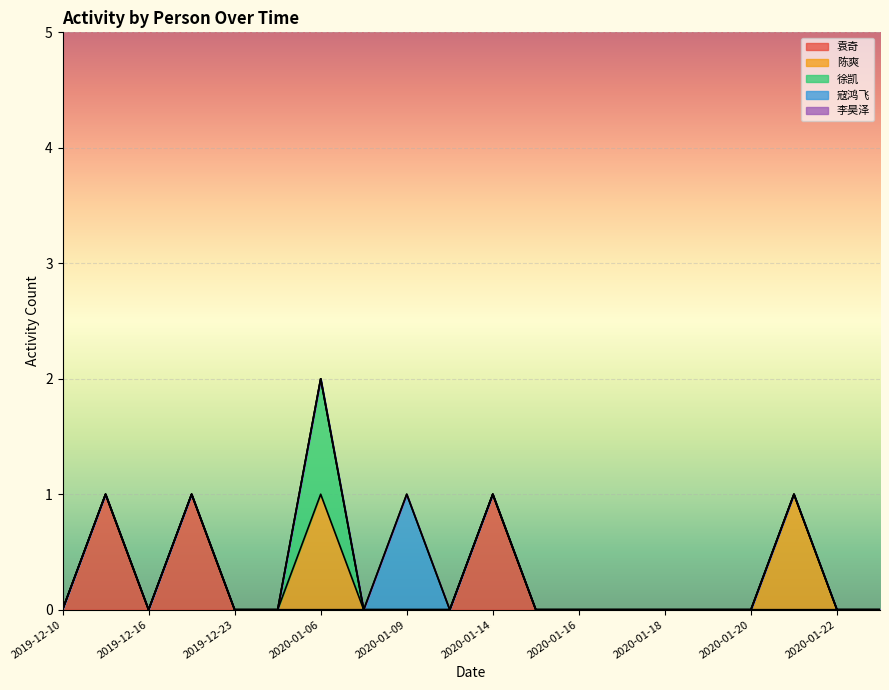

What are all the series names shown in the legend?

袁奇, 陈爽, 徐凯, 寇鸿飞, 李昊泽